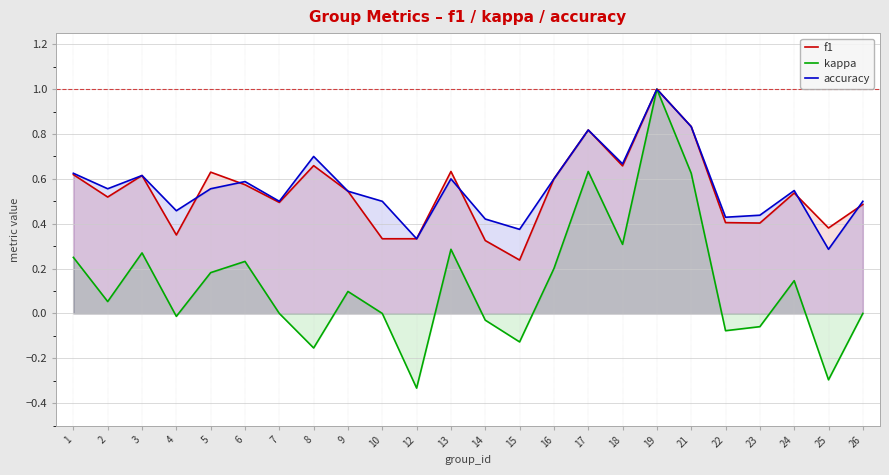

Which series has the widest spread of values?

kappa